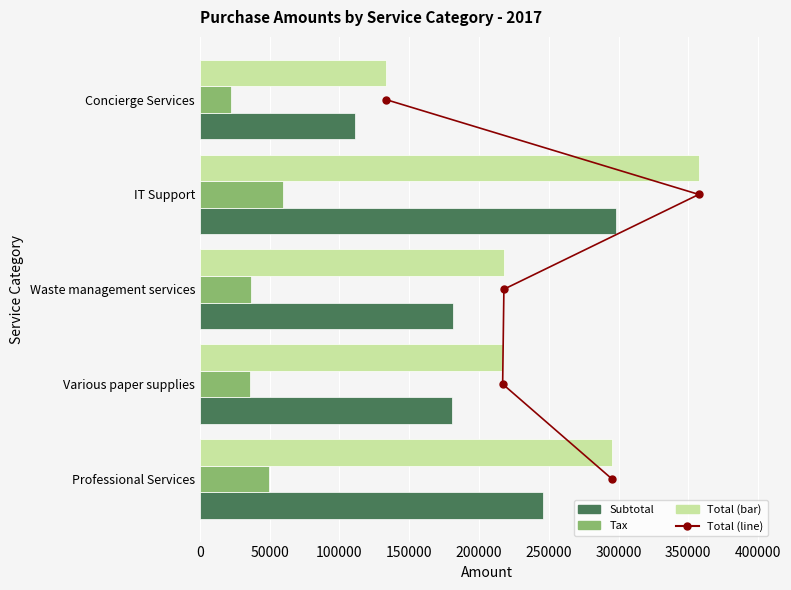

Does the chart contain any negative values?

No